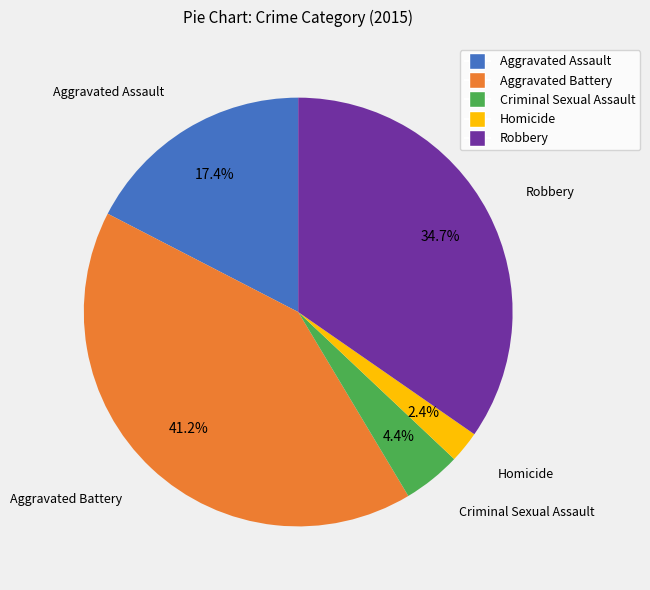

True or false: Criminal Sexual Assault accounts for 17% of the total.

False